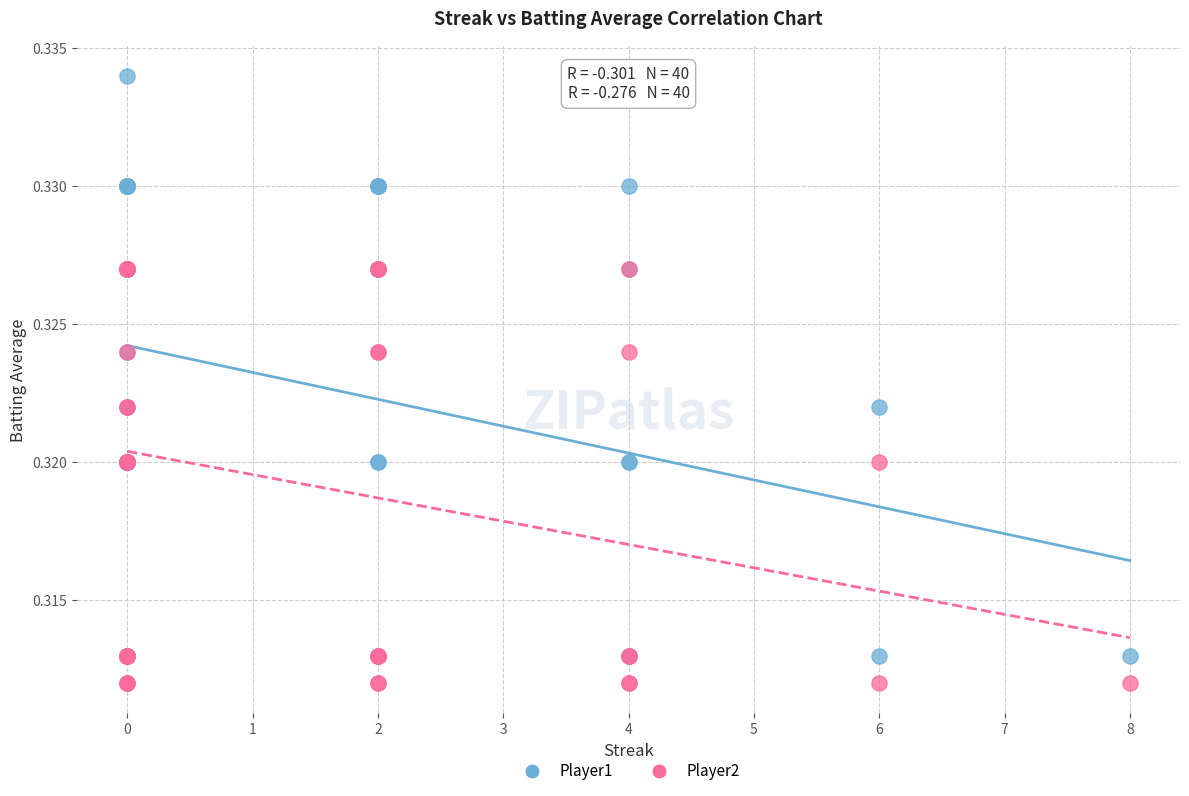

Which series has the largest Y range (max minus min)?

Player1